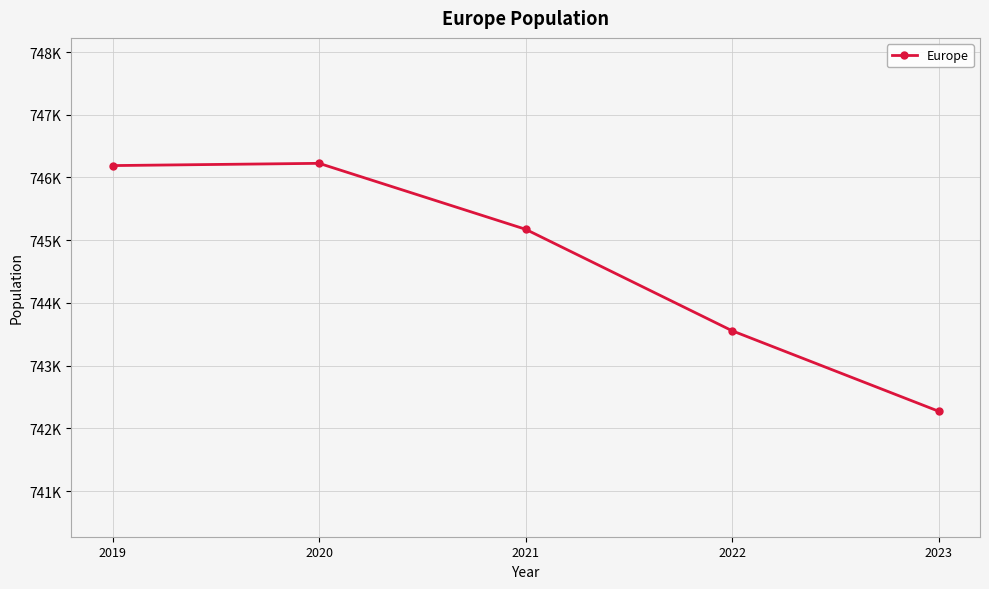

Which has a higher value, 2019 or 2023?

2019